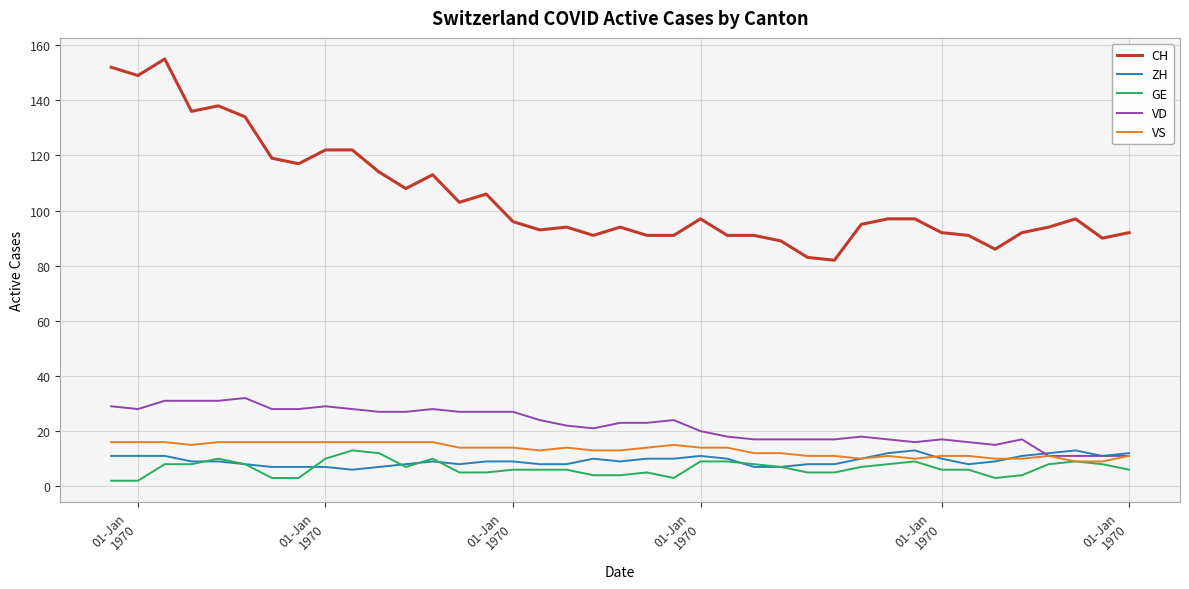

What is the difference between the maximum and minimum values in the CH series?

73